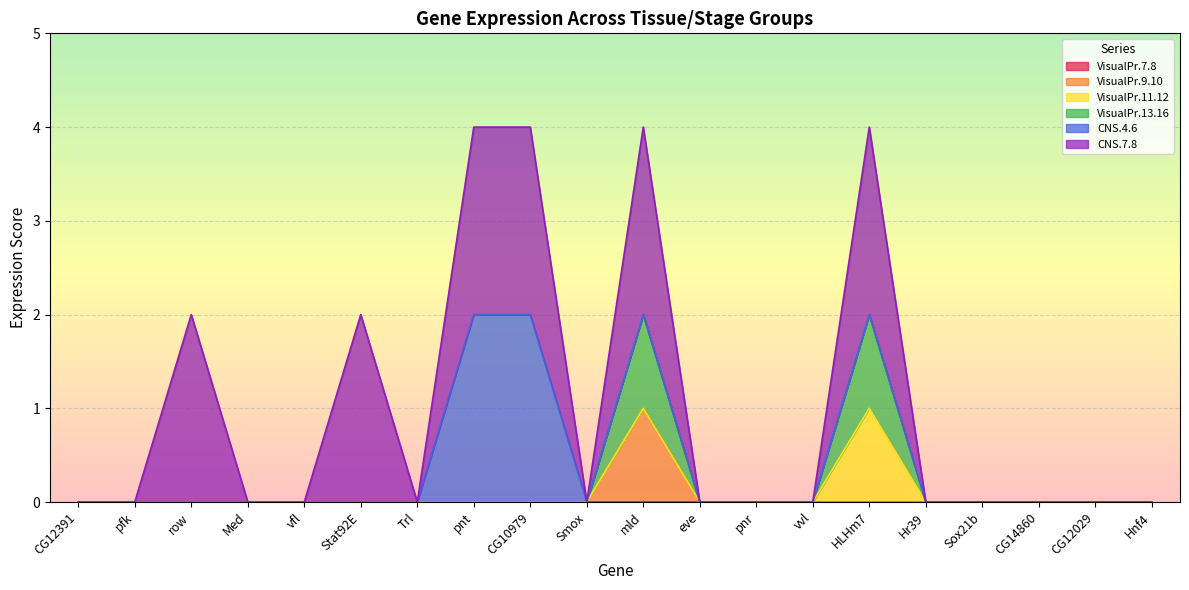

True or false: CNS.7.8 has more than 1 interior local peaks.

True